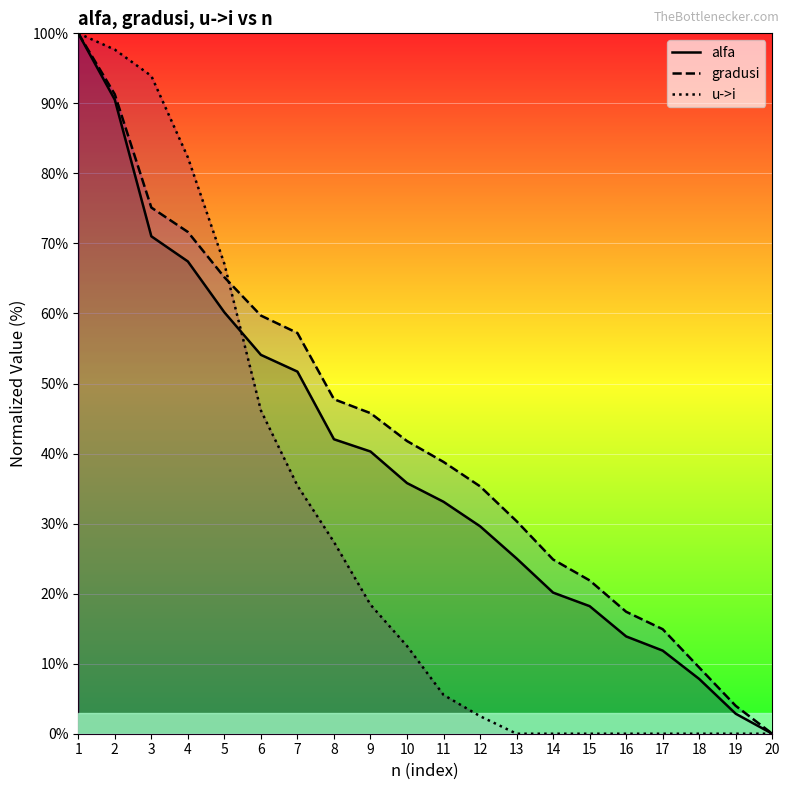

List the labels in order of u->i value, smallest first.

13, 14, 15, 16, 17, 18, 19, 20, 12, 11, 10, 9, 8, 7, 6, 5, 4, 3, 2, 1